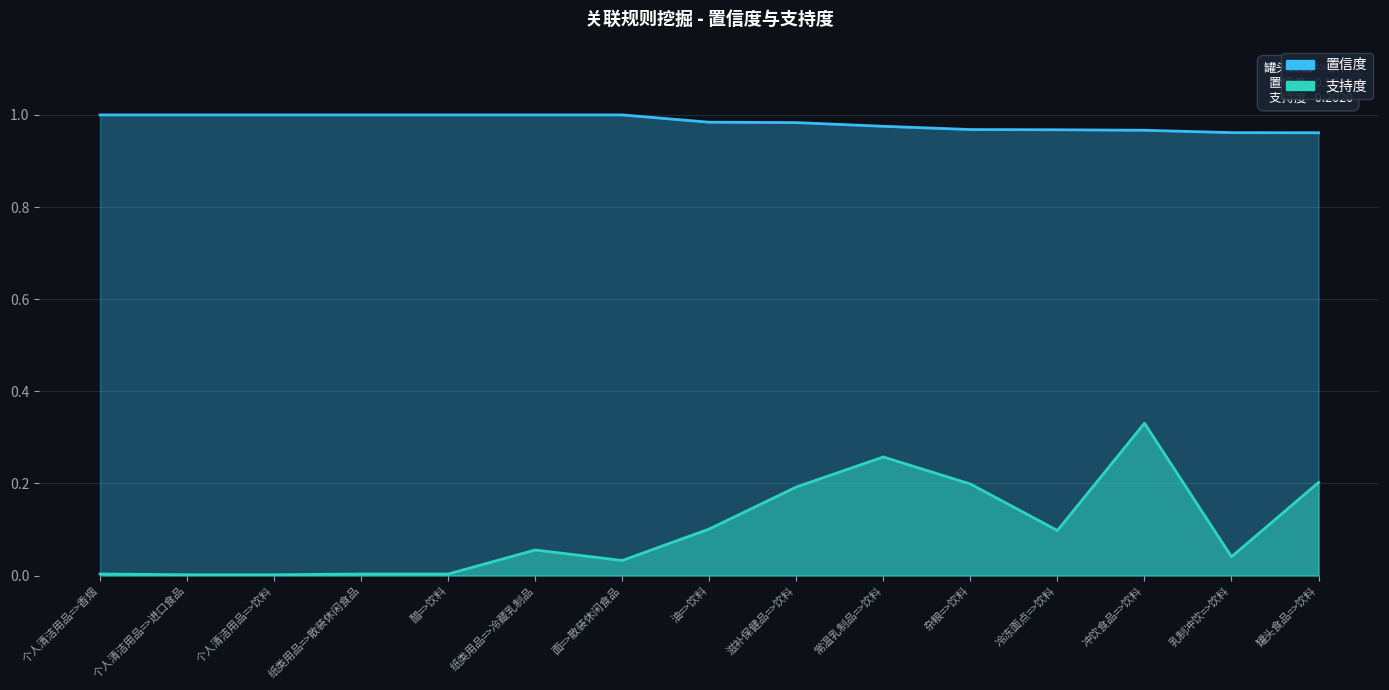

Where is the first local minimum for 支持度?

面=>散装休闲食品